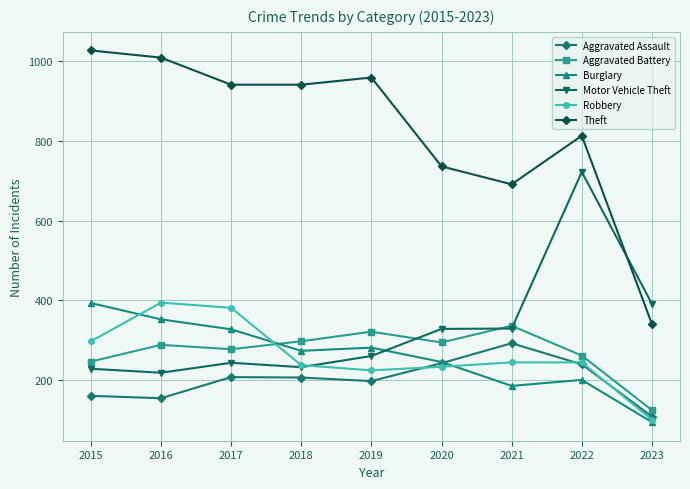

Which series has the largest total across all categories?

Theft